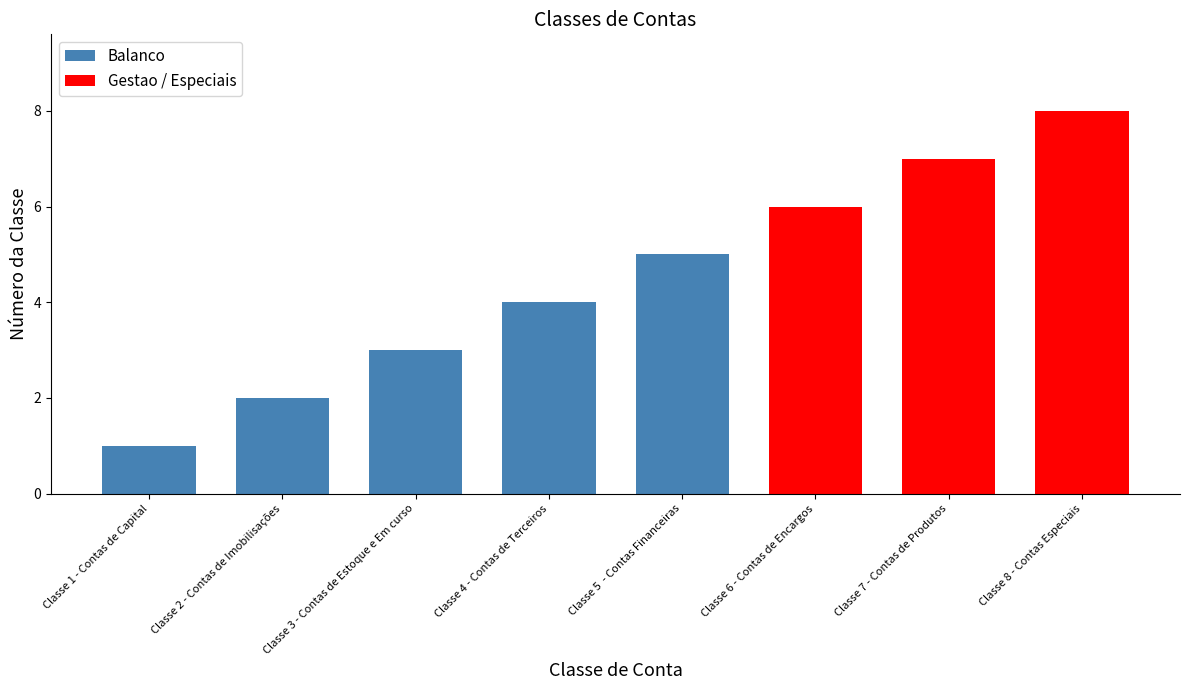

What is the difference between the maximum and minimum values?

7